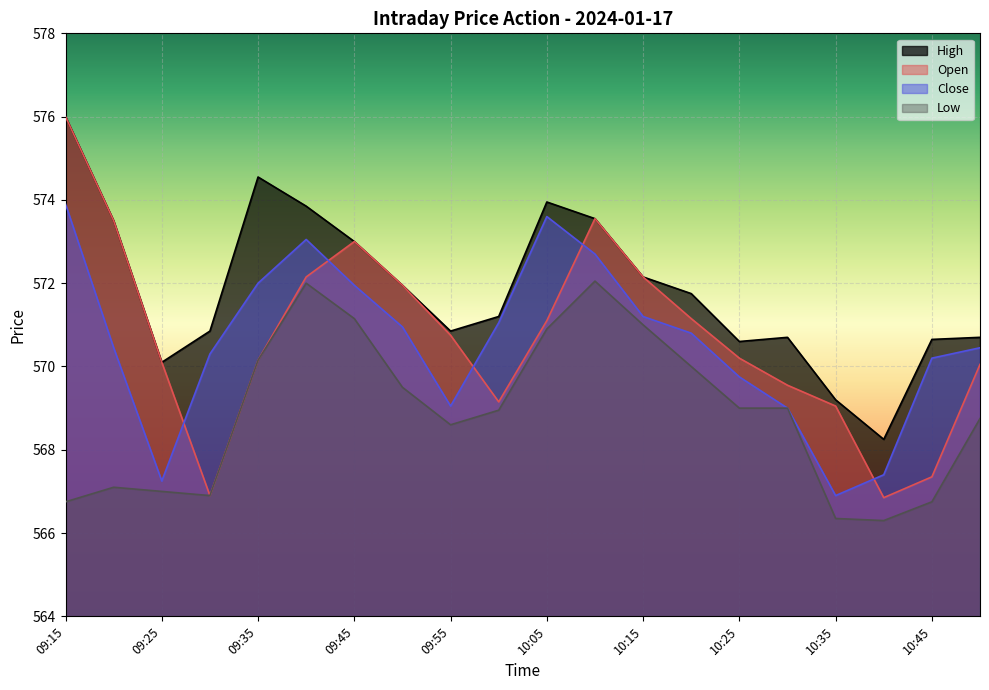

What is the maximum value shown in the chart?

576.0